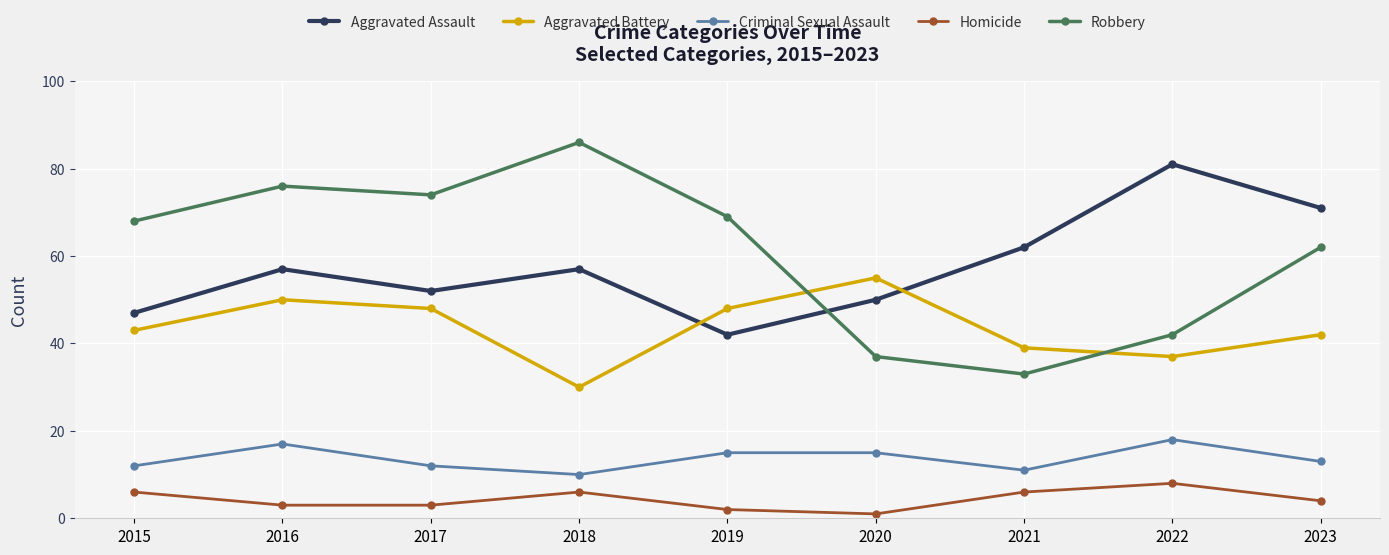

Does the chart have visible grid lines?

Yes